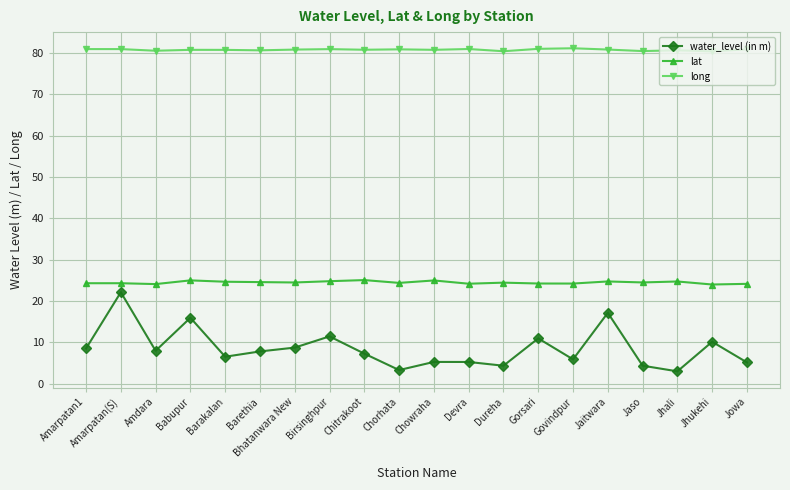

What position from the right is Barethia?

15